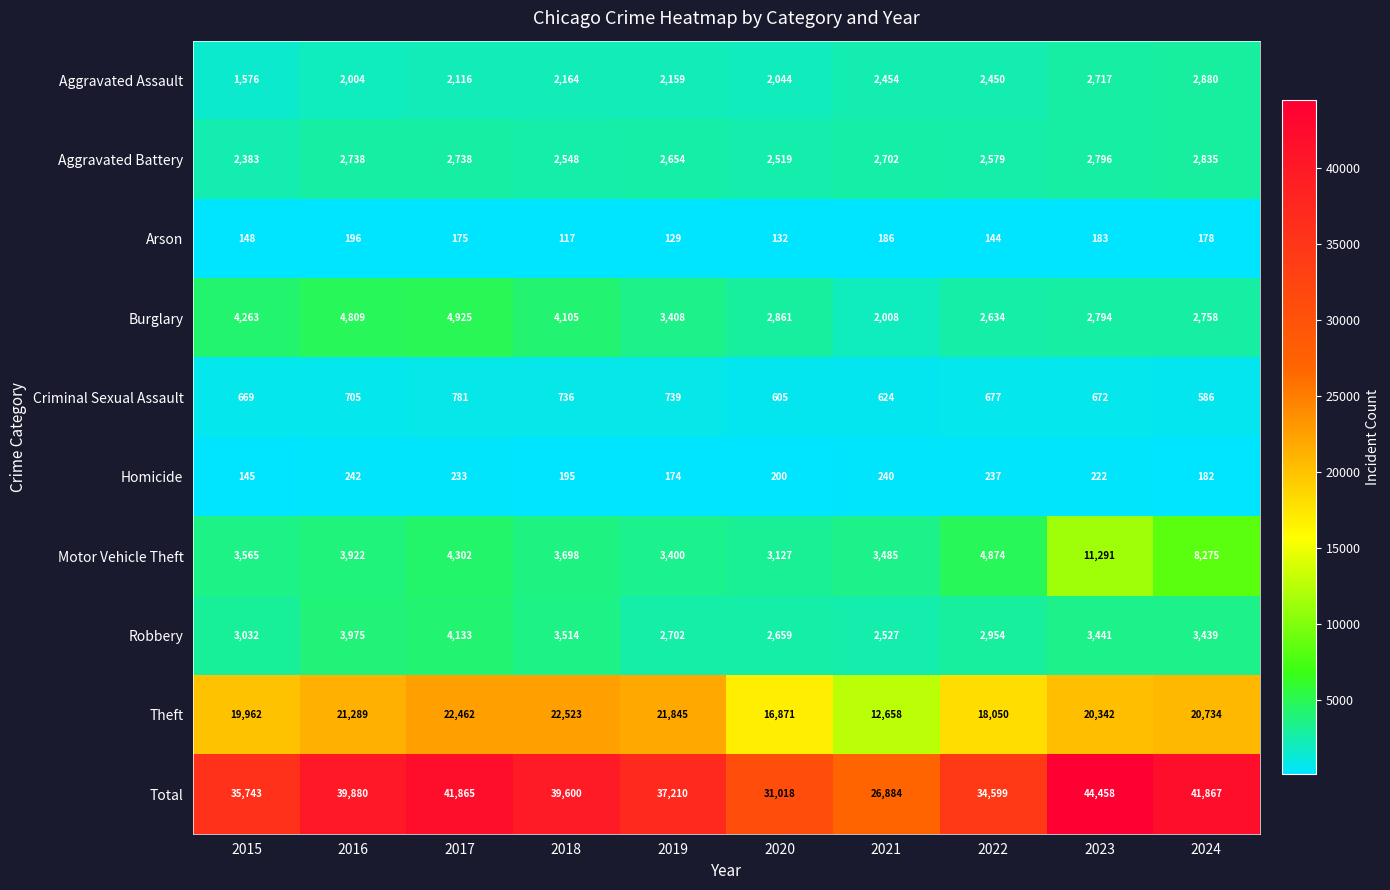

The value of Motor Vehicle Theft at 2019 is 1828. True or false?

False